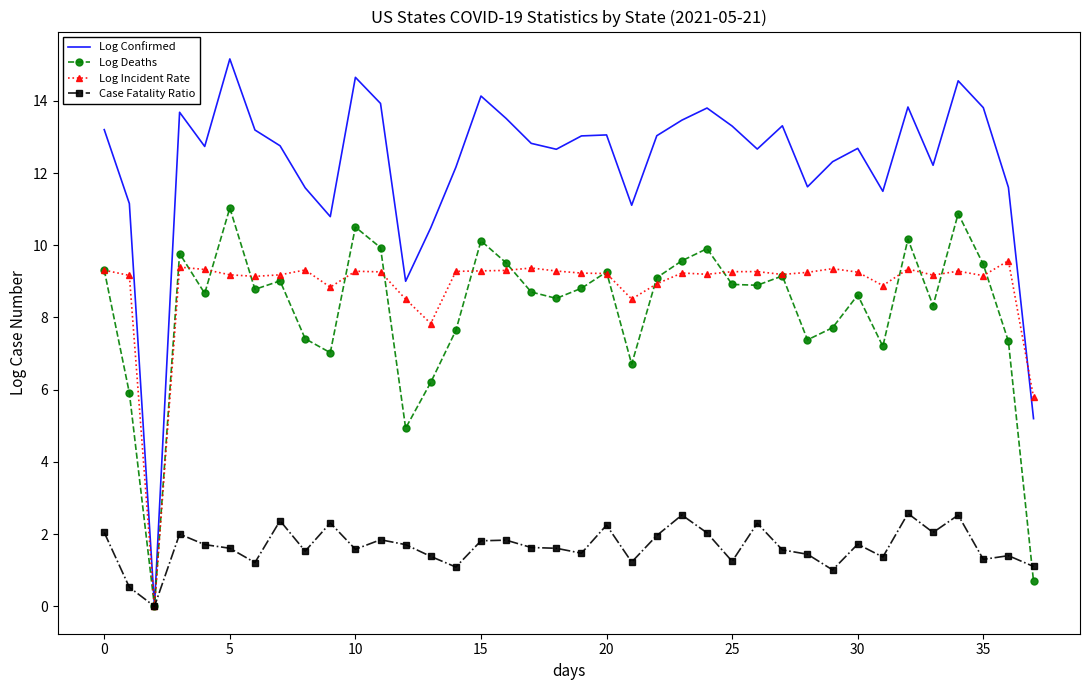

What is the value of the Case Fatality Ratio point at the 21st from the left?

2.2